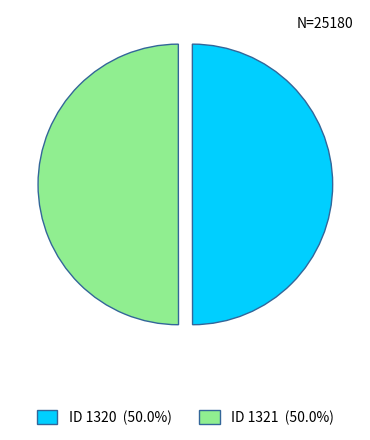

Count the number of slices in the pie.

2